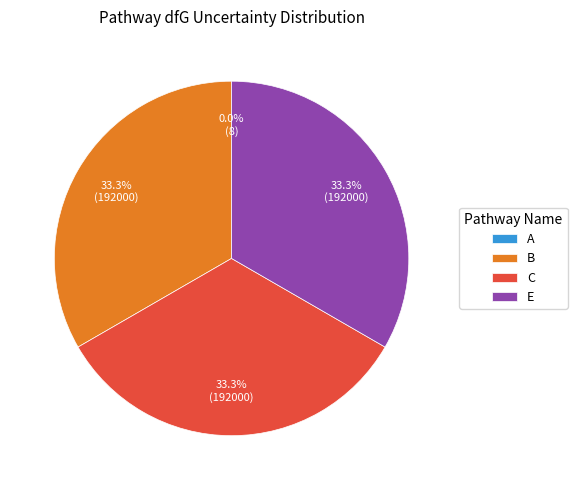

Does any single category account for the majority?

No